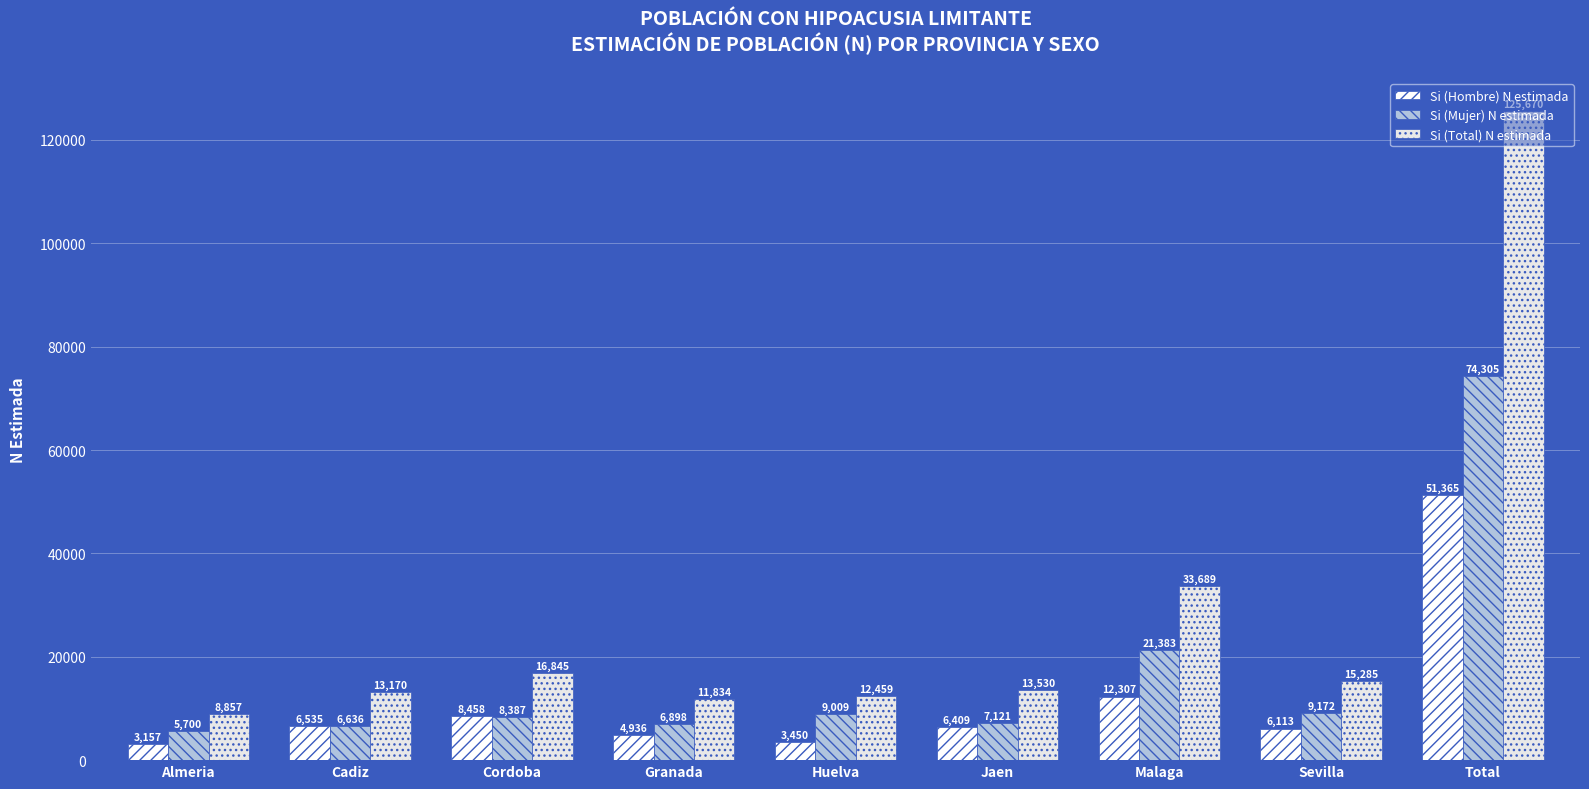

What is the average value of the Si (Hombre) N estimada series?

11414